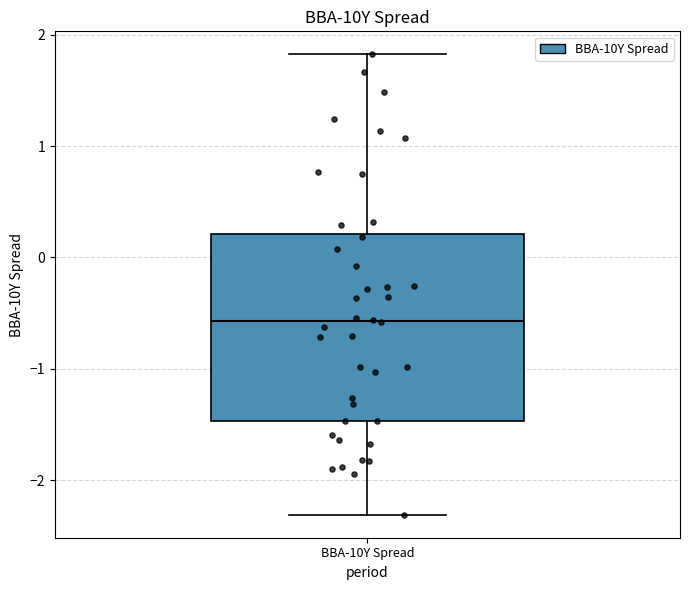

Where does the median line of the box for BBA-10Y Spread sit on the y-axis? The values are not printed on the chart, so give them approximately, as read against the axis.

-0.6